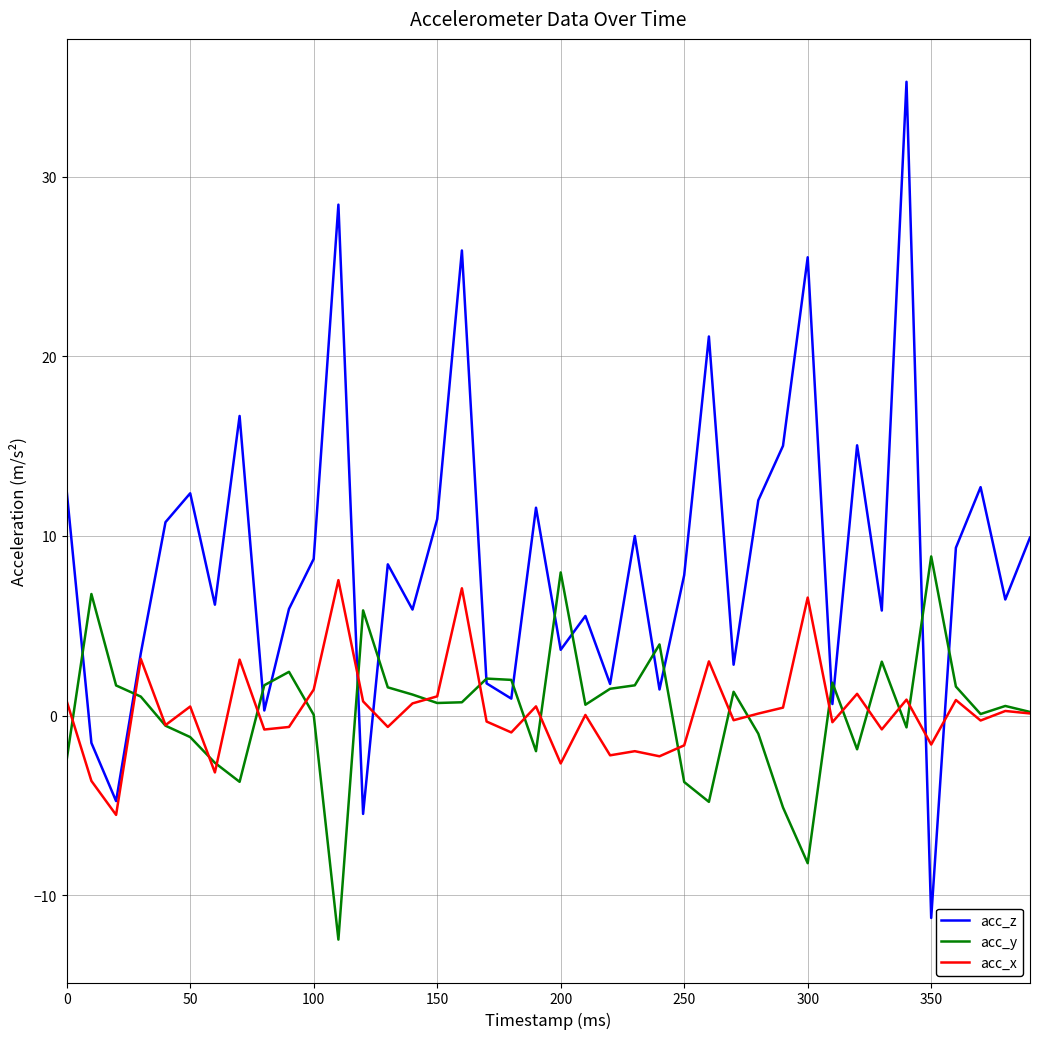

What is the maximum value shown in the chart?

35.3